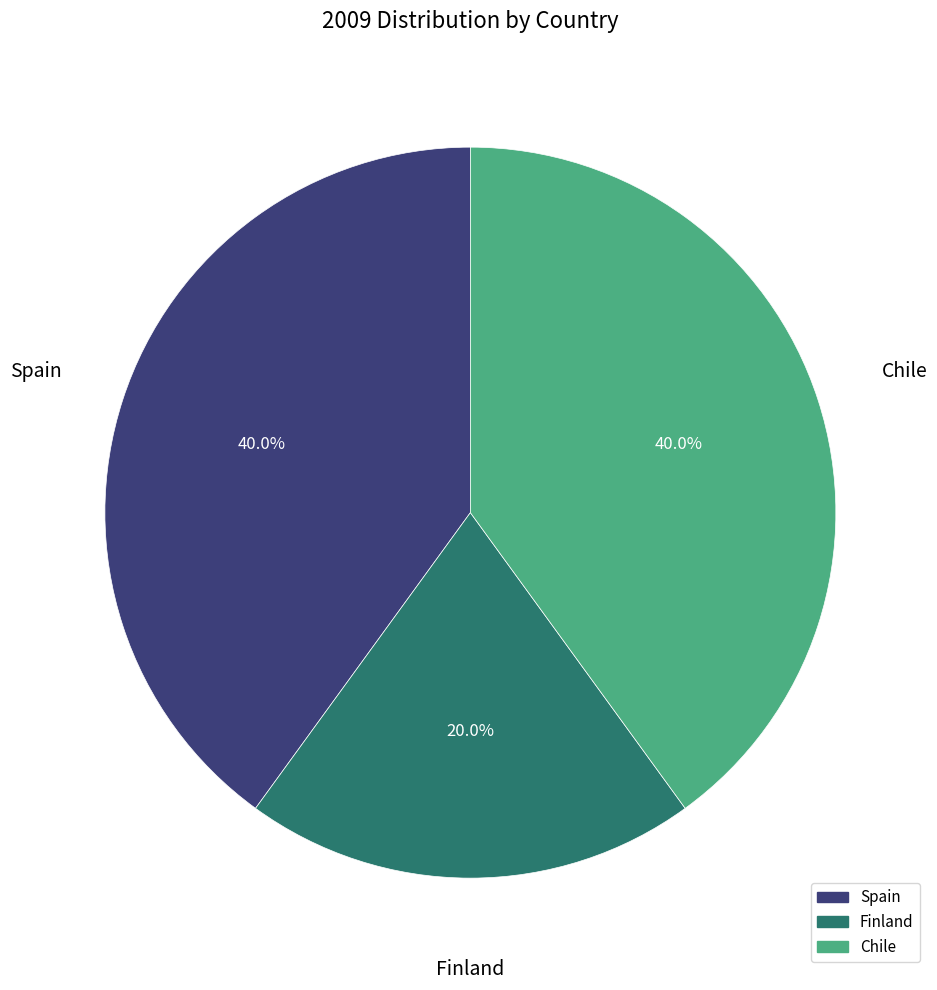

Which has a higher value, Finland or Spain?

Spain